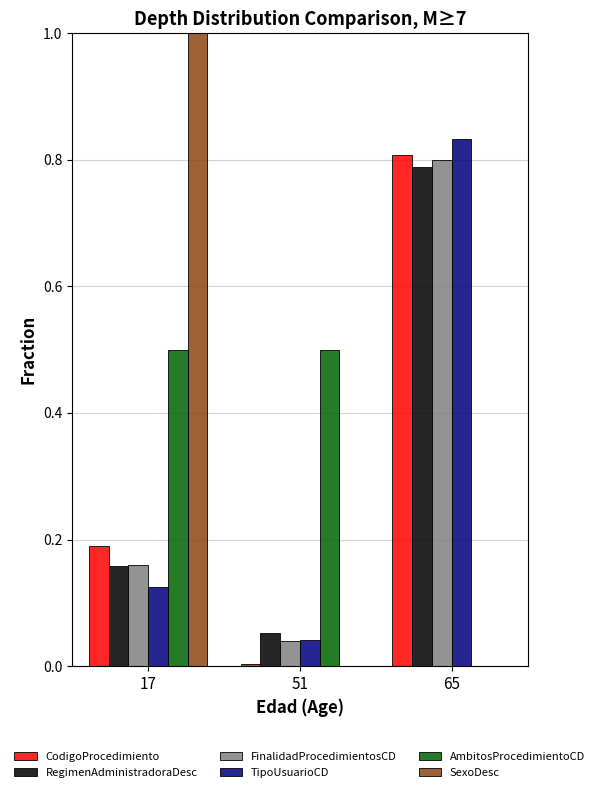

The value of SexoDesc at 65 is 0.0. True or false?

True